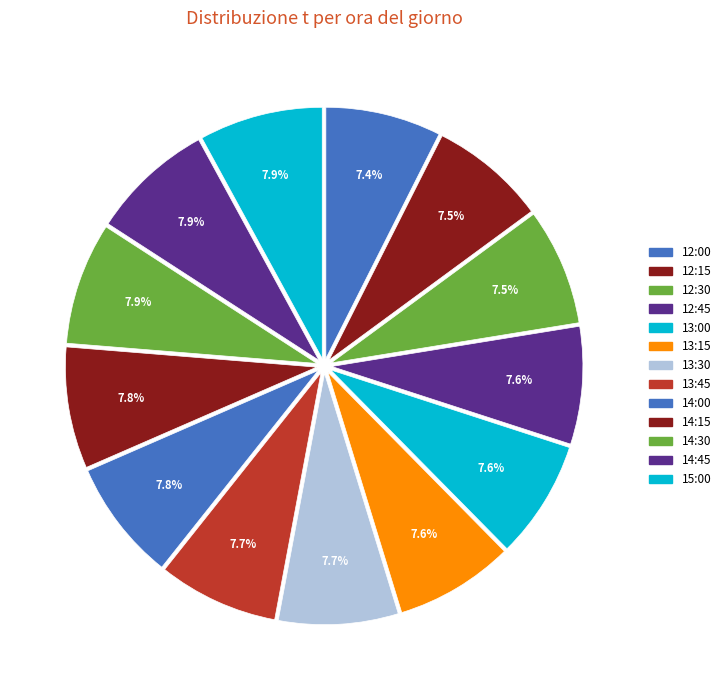

Combined, what portion of the pie is 13:00 and 14:45?

15.5%